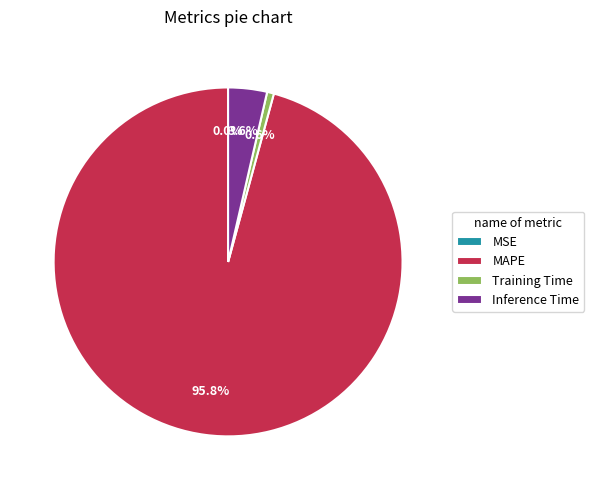

To the nearest percent, what is the difference between the Training Time and Inference Time slice percentages?

3%